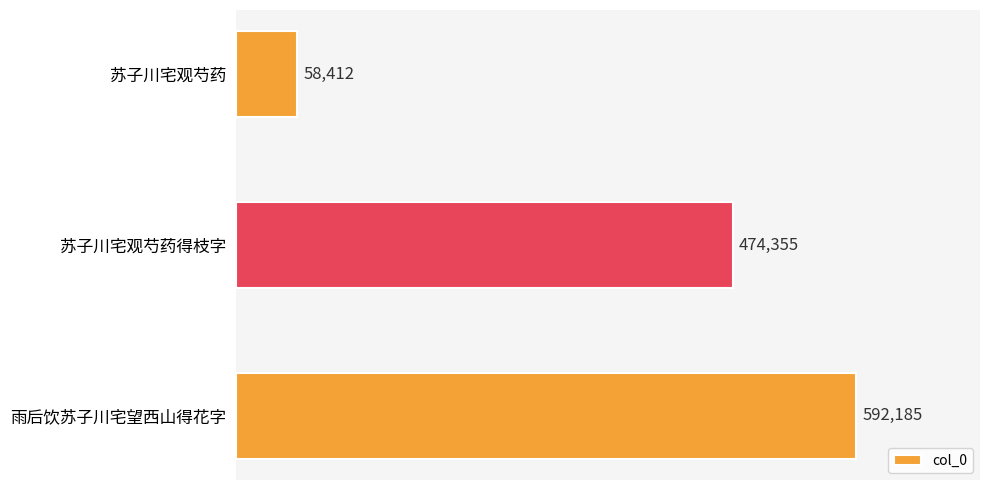

The chart shows a value of 153813 at 雨后饮苏子川宅望西山得花字. True or false?

False